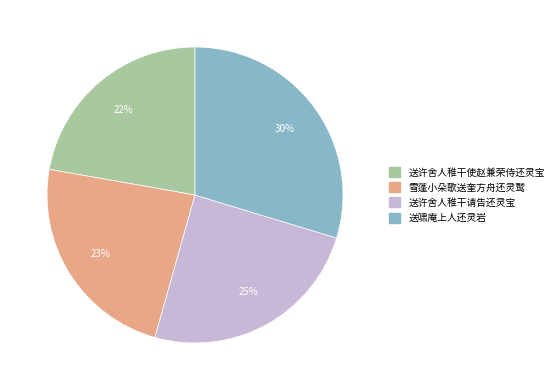

To the nearest percent, what is the average slice percentage?

25%